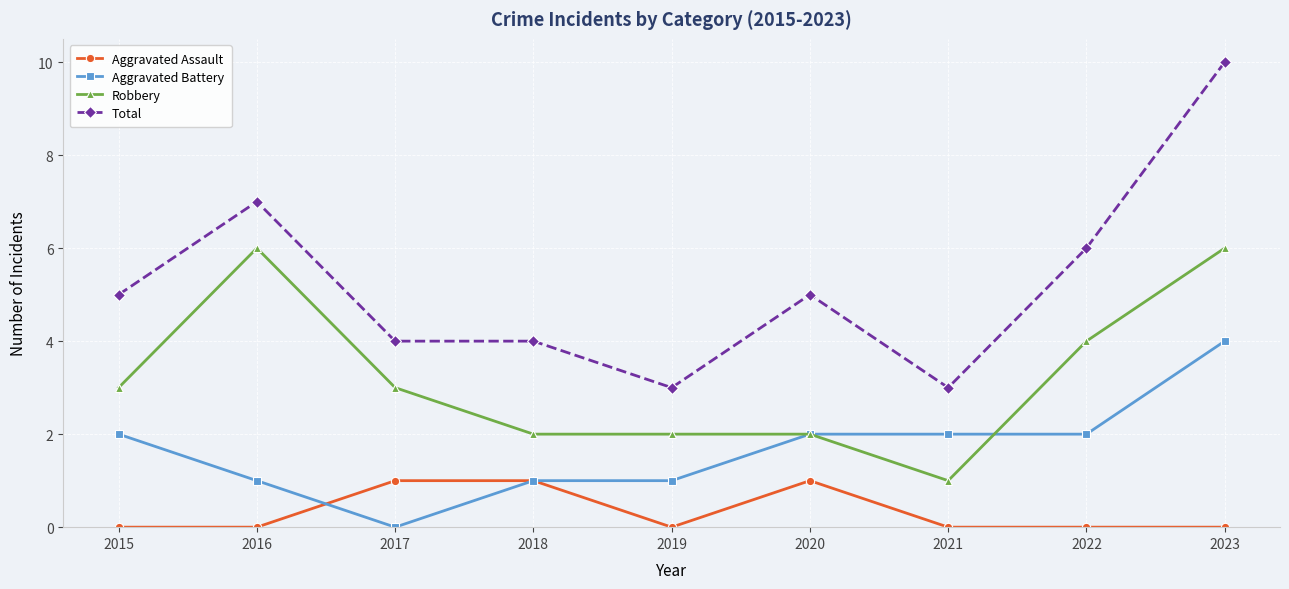

The Total series shows 10 at 2023. True or false?

True